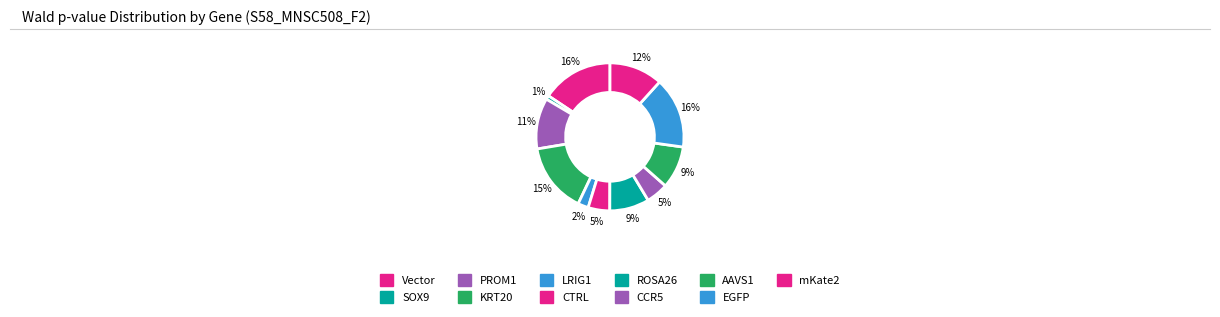

What percentage is the CTRL slice, to the nearest percent?

5%